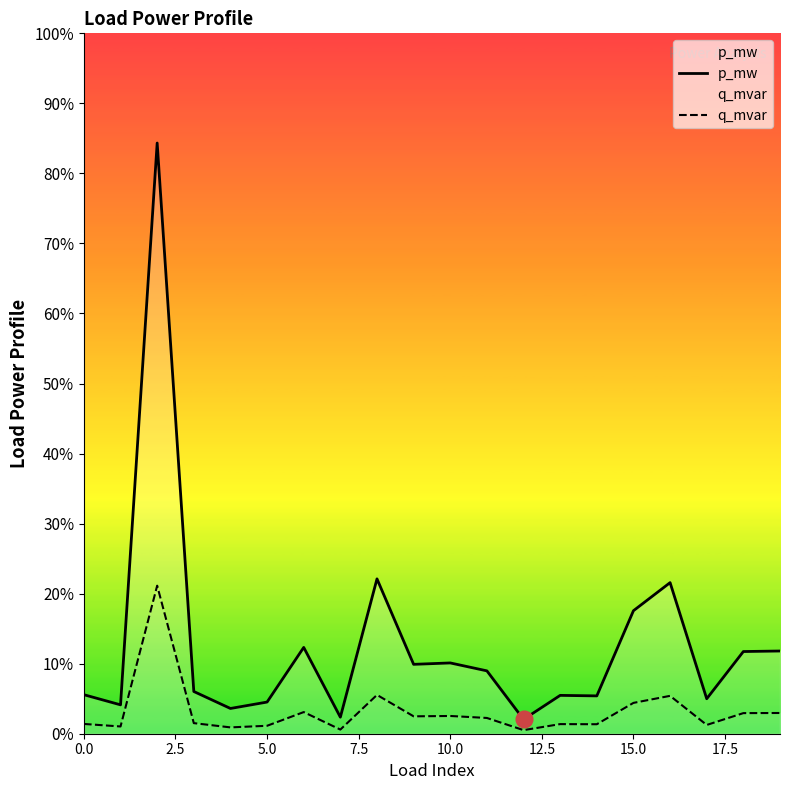

What position from the left is 15?

16